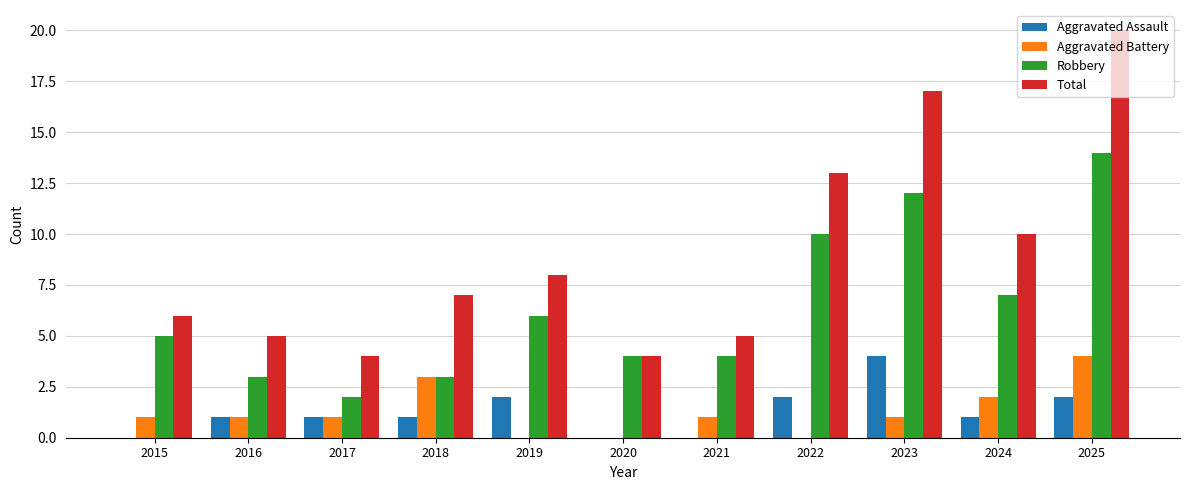

What is the greatest value displayed?

20